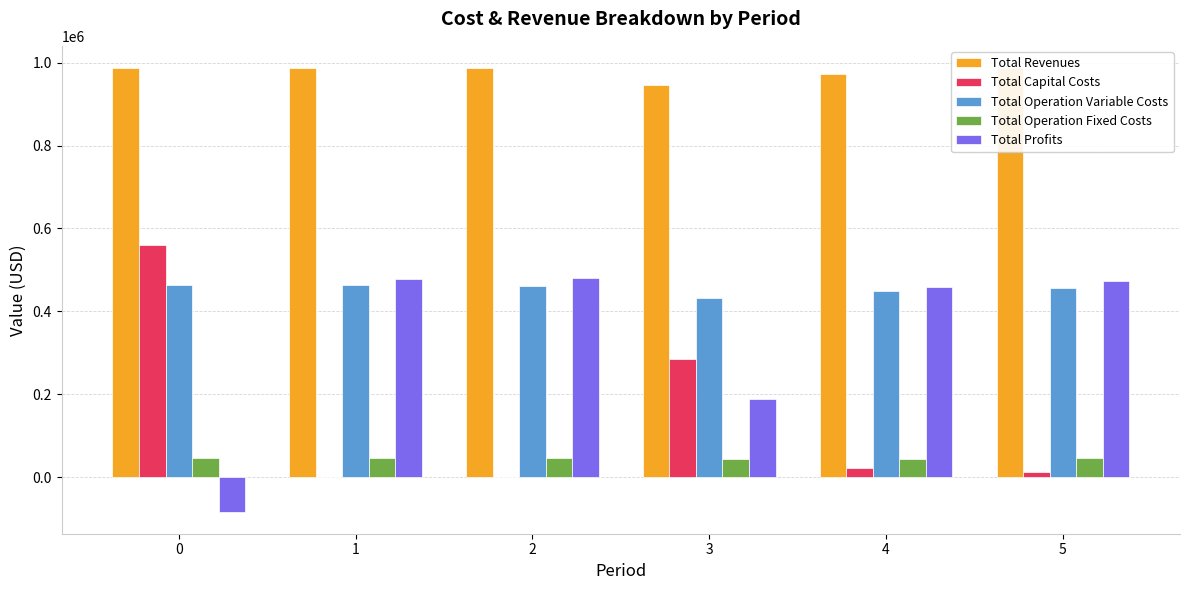

What is the maximum value shown in the chart?

986959.6